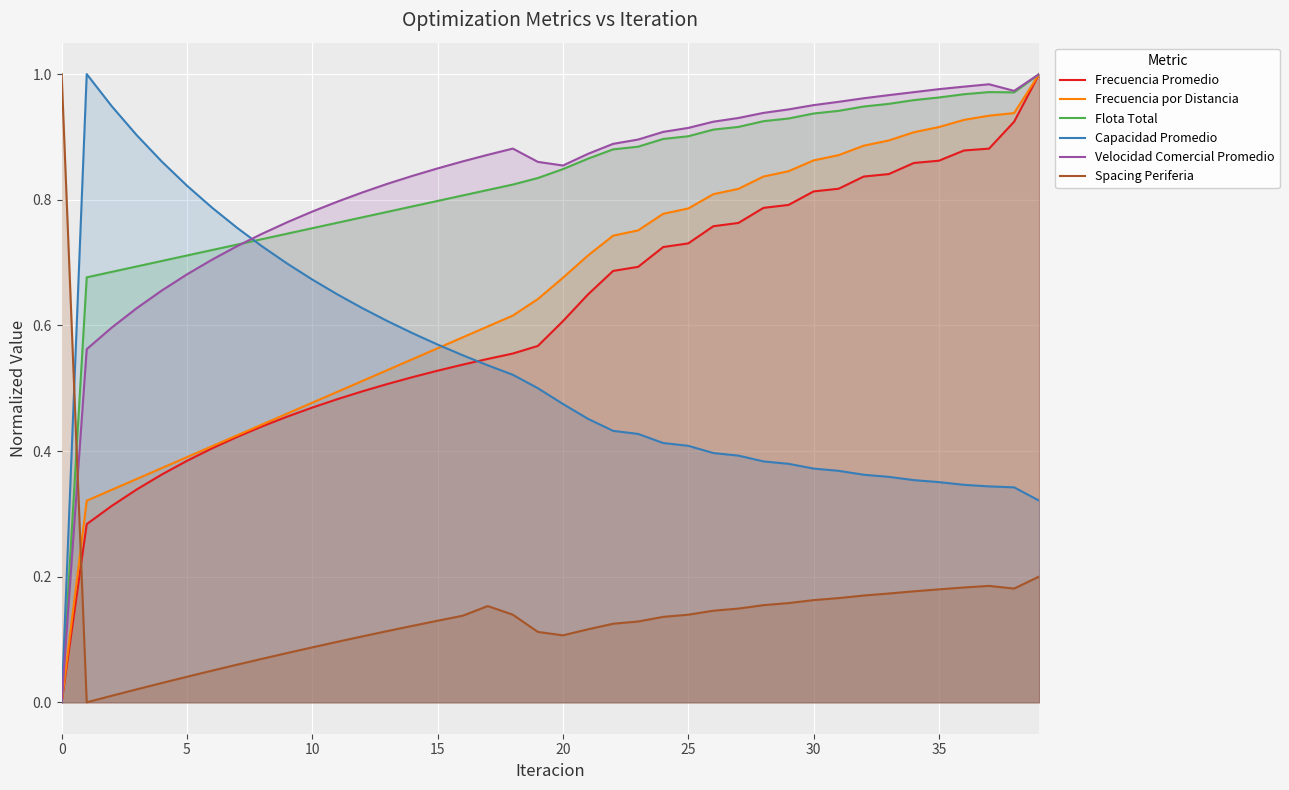

How many intersections are there between Flota Total and Spacing Periferia?

1